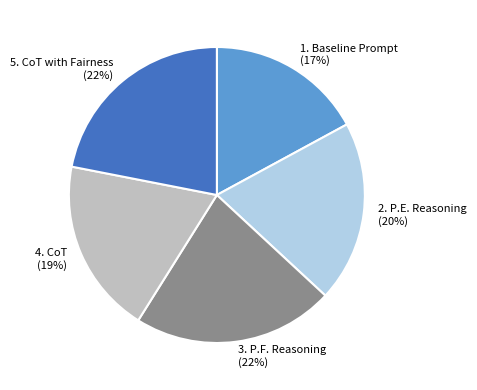

Is there any slice that represents more than half of the pie?

No